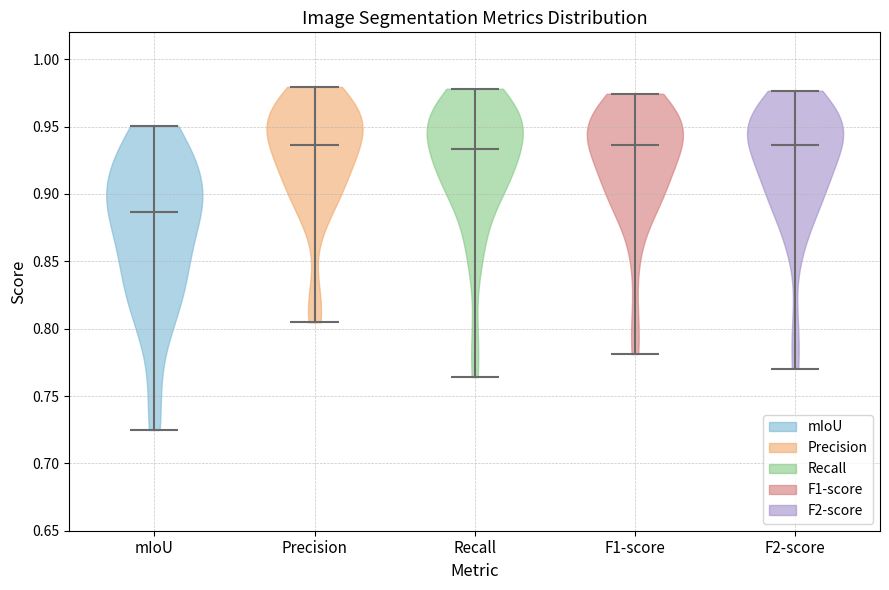

Reading left to right, read every violin against the y-axis: where its median line is, and the lowest and highest points it reaches. The values are not printed on the chart, so give them approximately, as read against the axis.

mIoU: median line 0.885, lowest point 0.725, highest point 0.950
Precision: median line 0.935, lowest point 0.805, highest point 0.980
Recall: median line 0.935, lowest point 0.765, highest point 0.980
F1-score: median line 0.935, lowest point 0.780, highest point 0.975
F2-score: median line 0.935, lowest point 0.770, highest point 0.975